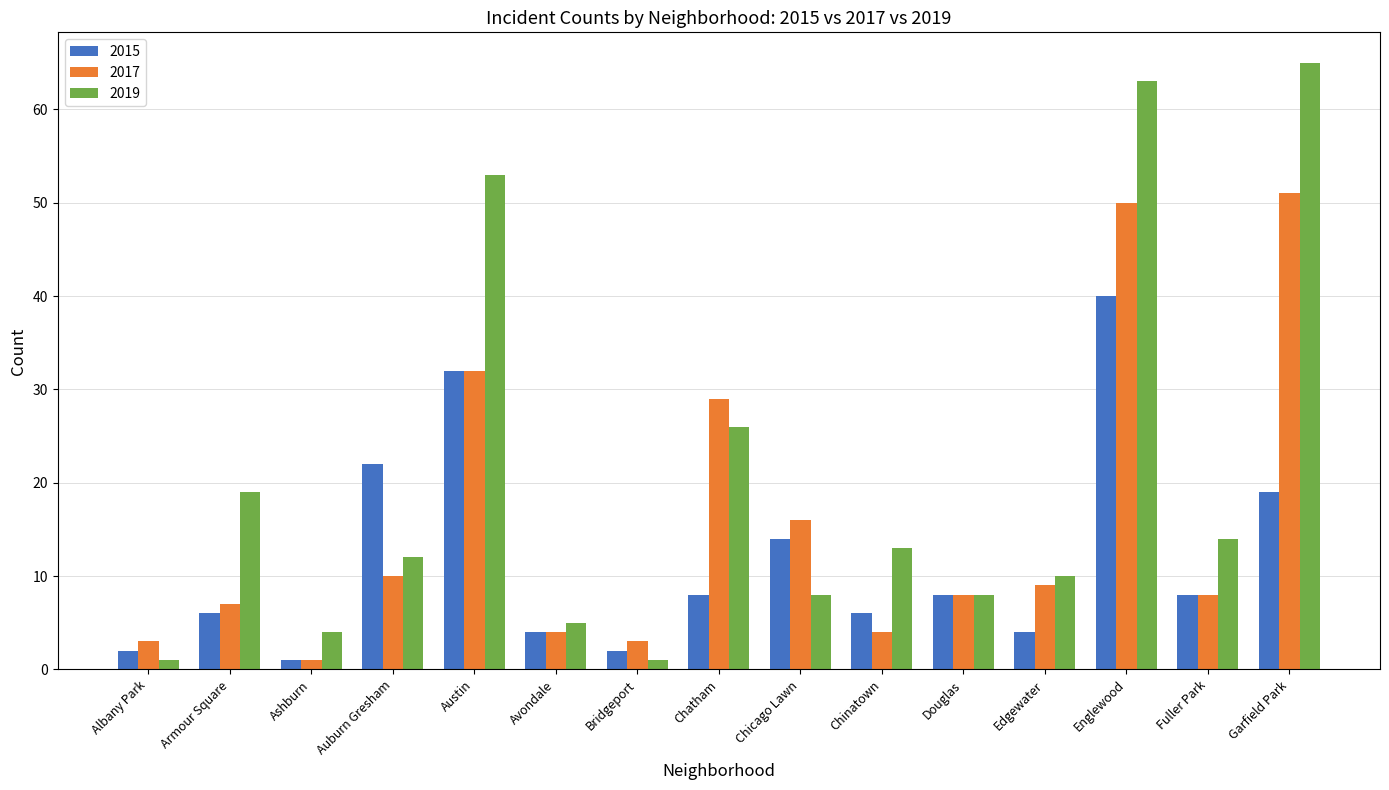

At which category is the sum across all series the highest?

Englewood